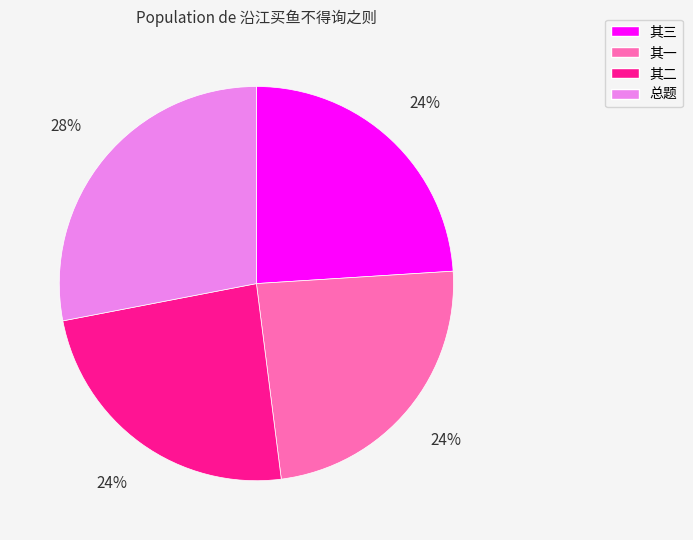

To the nearest percent, what is the difference between the largest and smallest slice percentages?

4%